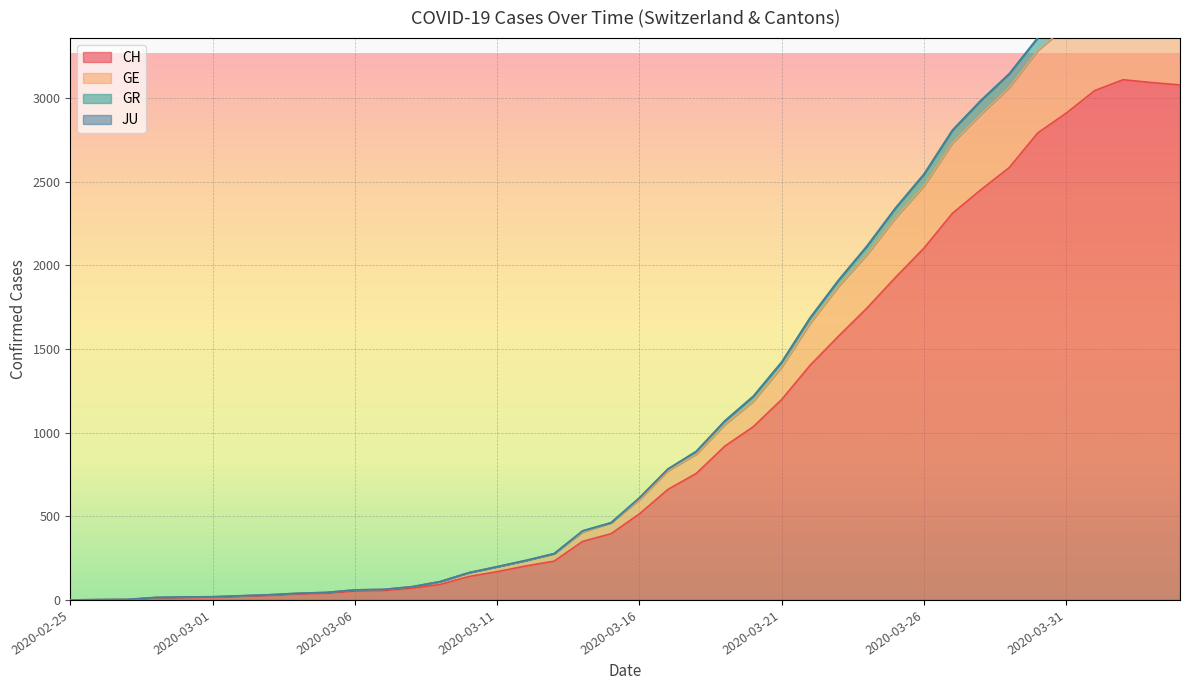

Is it true that CH equals 122 at 2020-03-09?

False